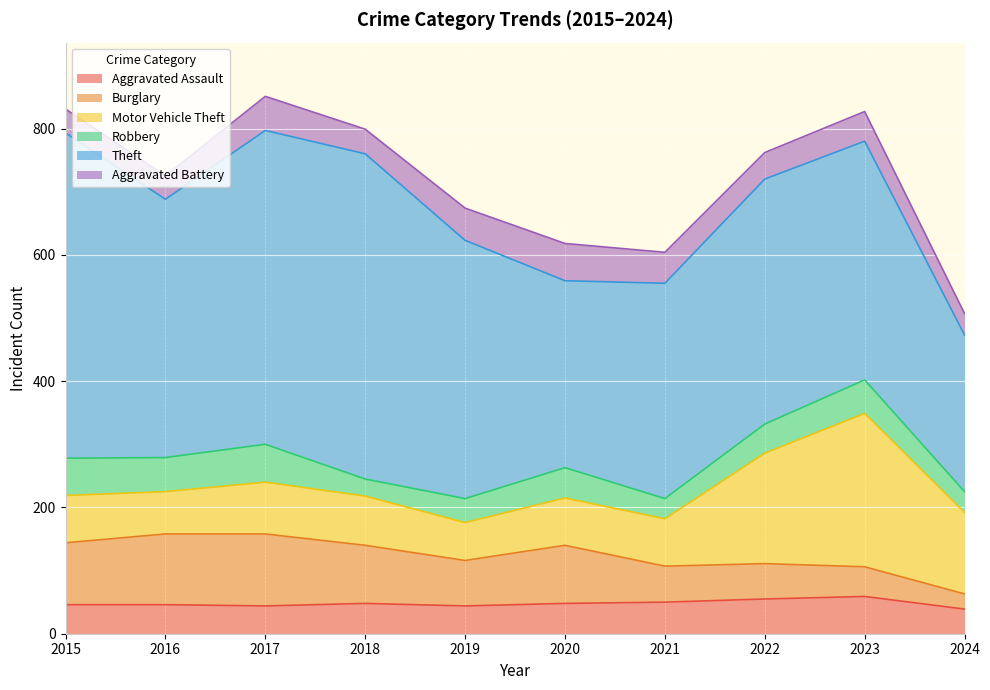

True or false: Theft and Robbery cross at least once.

False